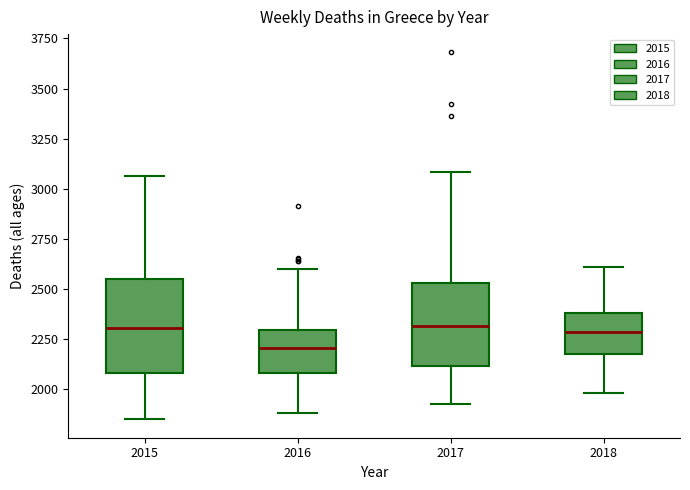

Reading left to right, read every box against the y-axis: the position of its median line, the range the box covers, and the ends of its whiskers. The values are not printed on the chart, so give them approximately, as read against the axis.

2015: median 2300, box 2100 to 2550, whiskers 1850 to 3050
2016: median 2200, box 2100 to 2300, whiskers 1900 to 2600
2017: median 2300, box 2100 to 2550, whiskers 1950 to 3100
2018: median 2300, box 2200 to 2400, whiskers 2000 to 2600